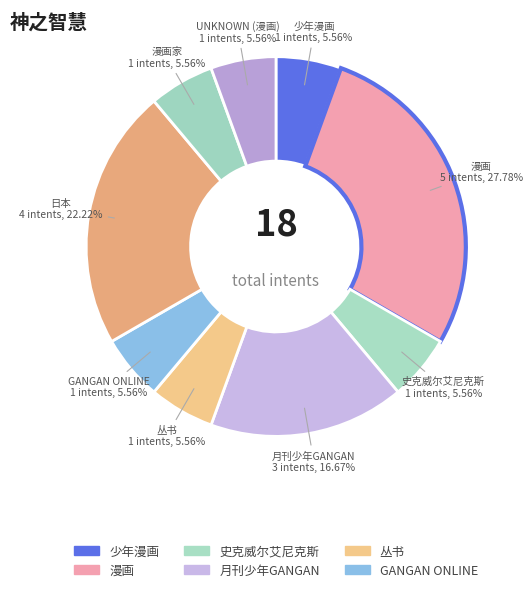

How many segments does this pie chart have?

9